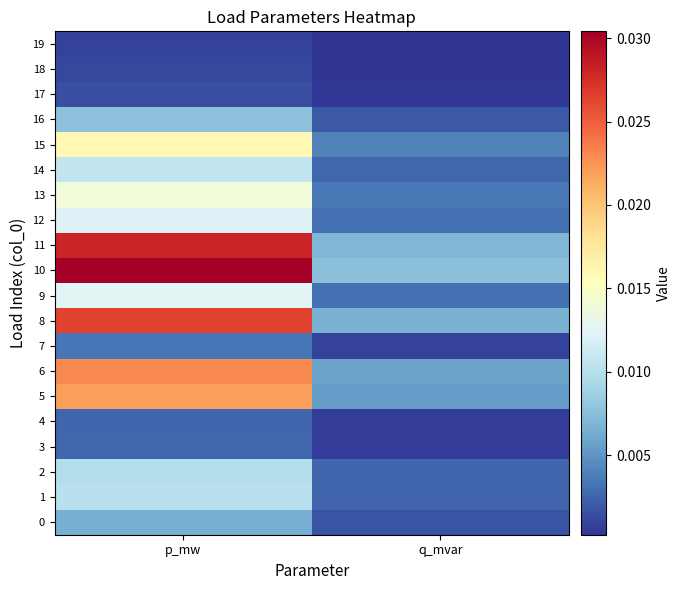

Which series has the largest total across all categories?

10